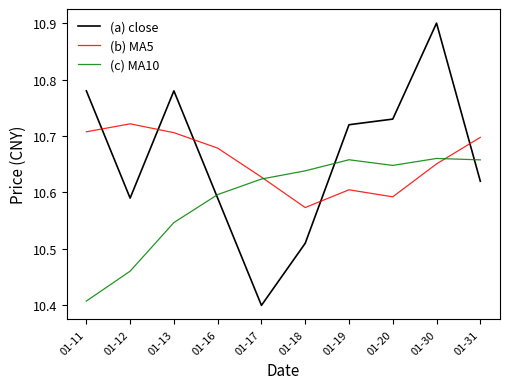

What is the approximate value of (a) close at 01-30?

10.9